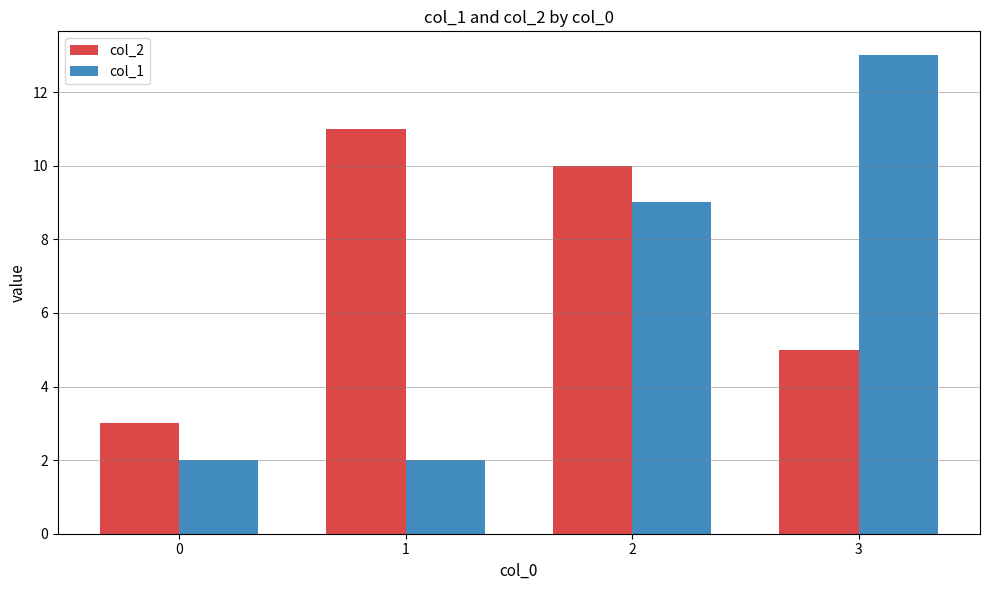

Is it true that col_1 equals 20 at 3?

False